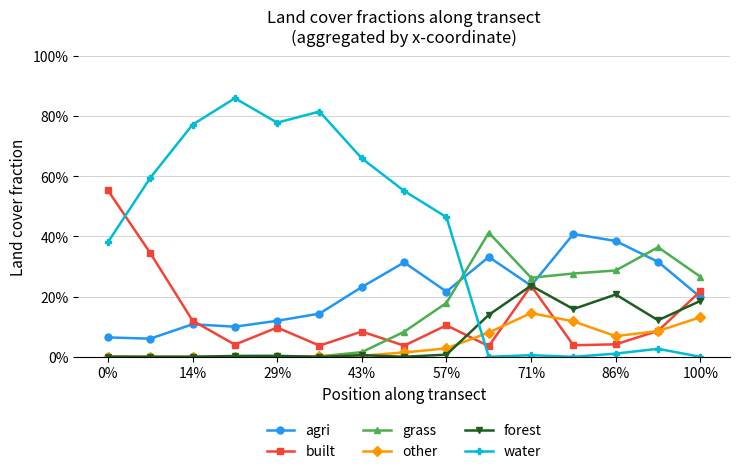

List the series in order of their peak value, lowest first.

other, forest, agri, grass, built, water